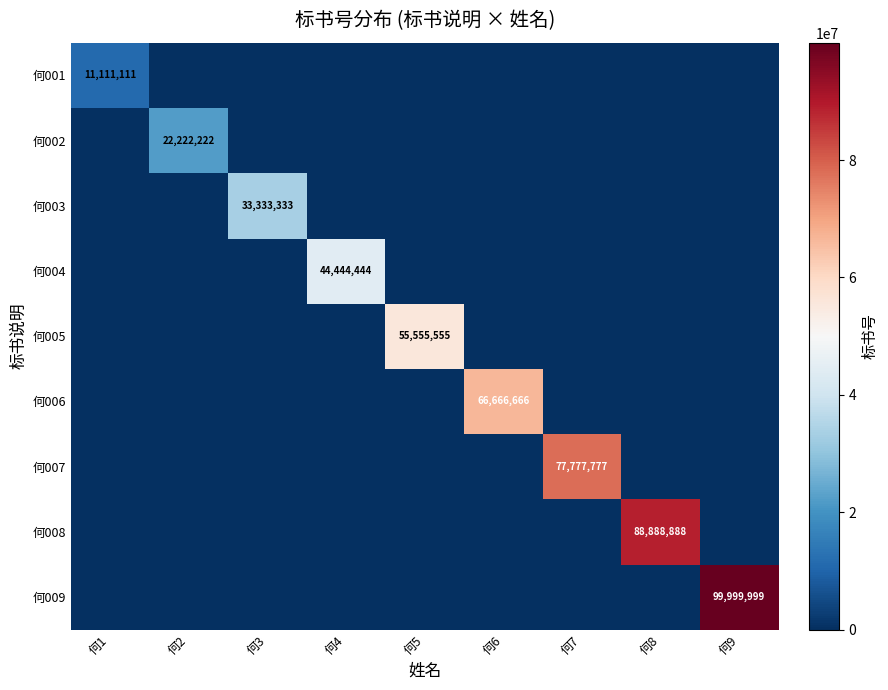

What is the difference between the highest and lowest values at 何3?

33333333